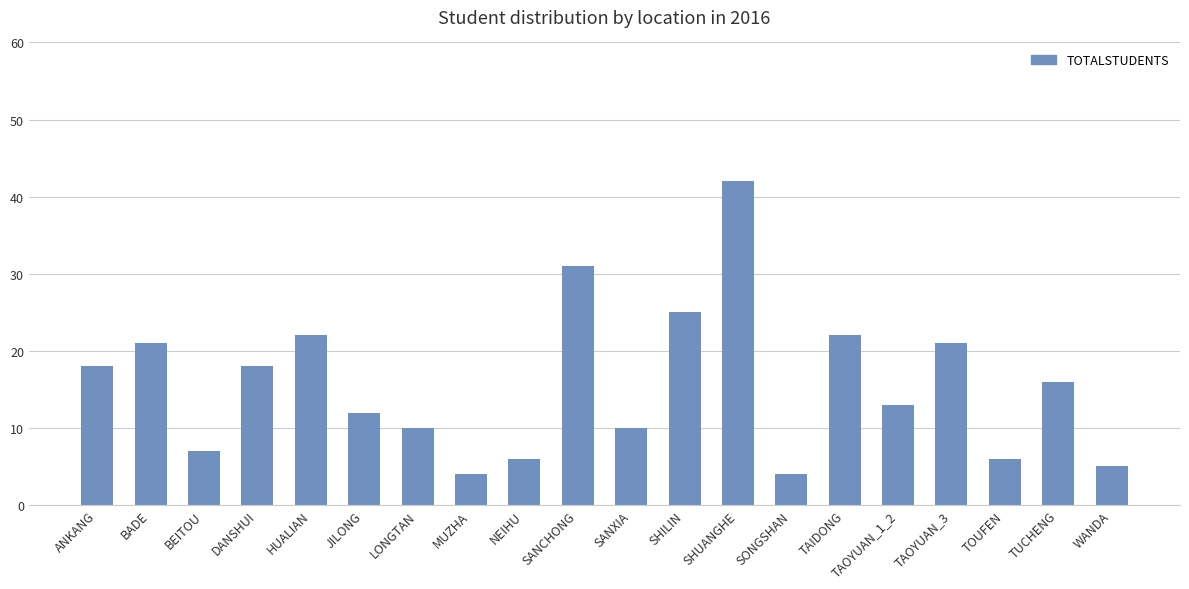

How many data points does each series have?

20